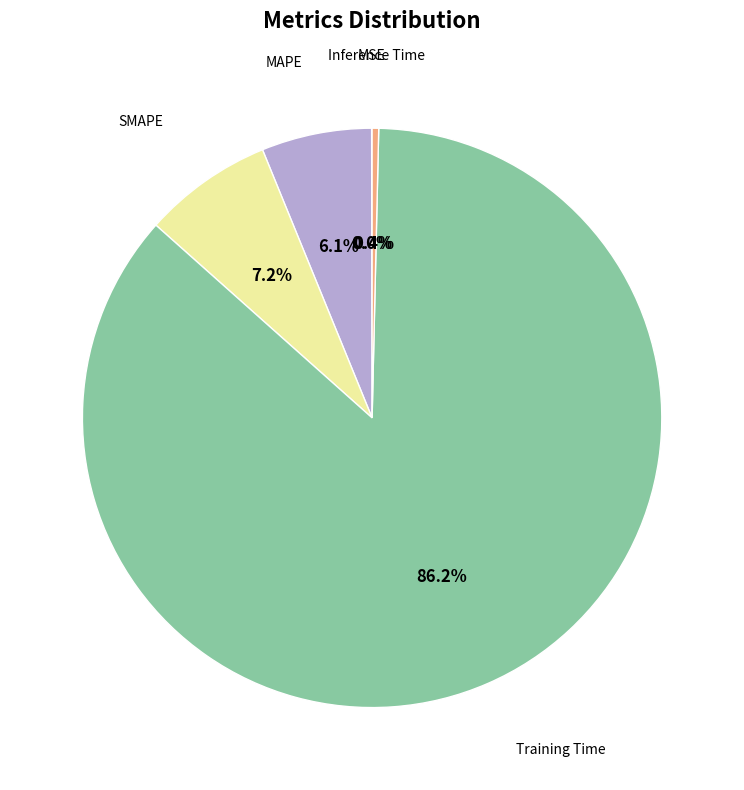

Does any single category account for the majority?

Yes